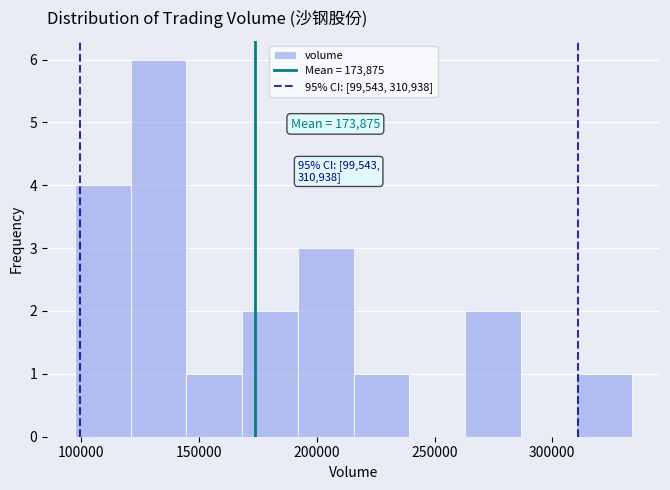

Over which range of the x-axis is the bar tallest?

120000 to 145000